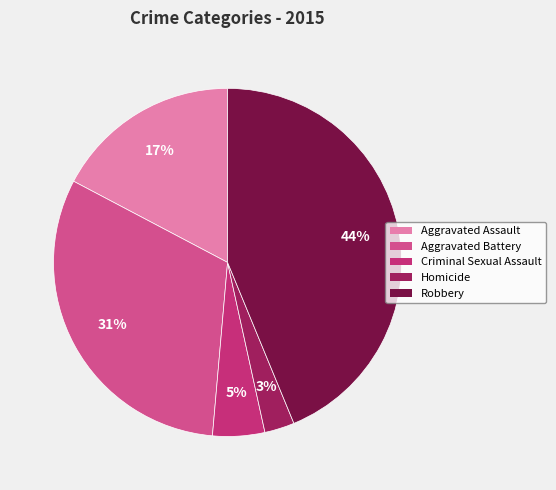

Rank the categories by value from highest to lowest.

Robbery, Aggravated Battery, Aggravated Assault, Criminal Sexual Assault, Homicide